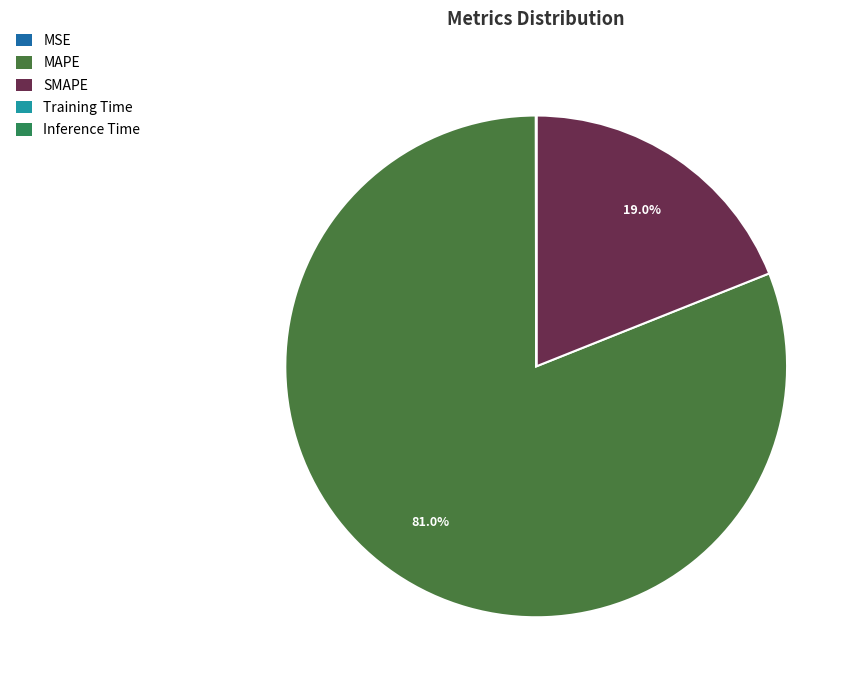

Which slice is the largest?

MAPE